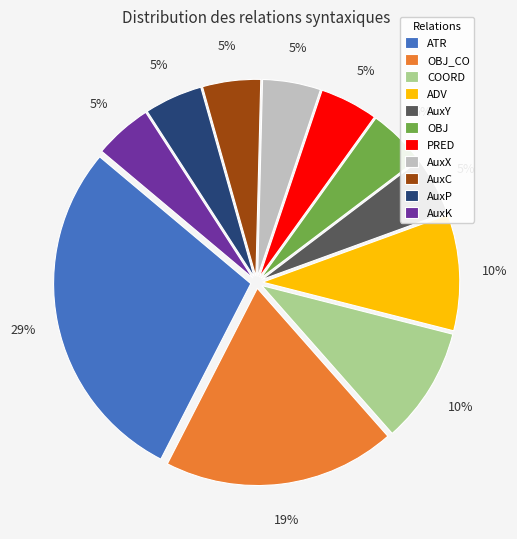

How many slices are in this pie chart?

11